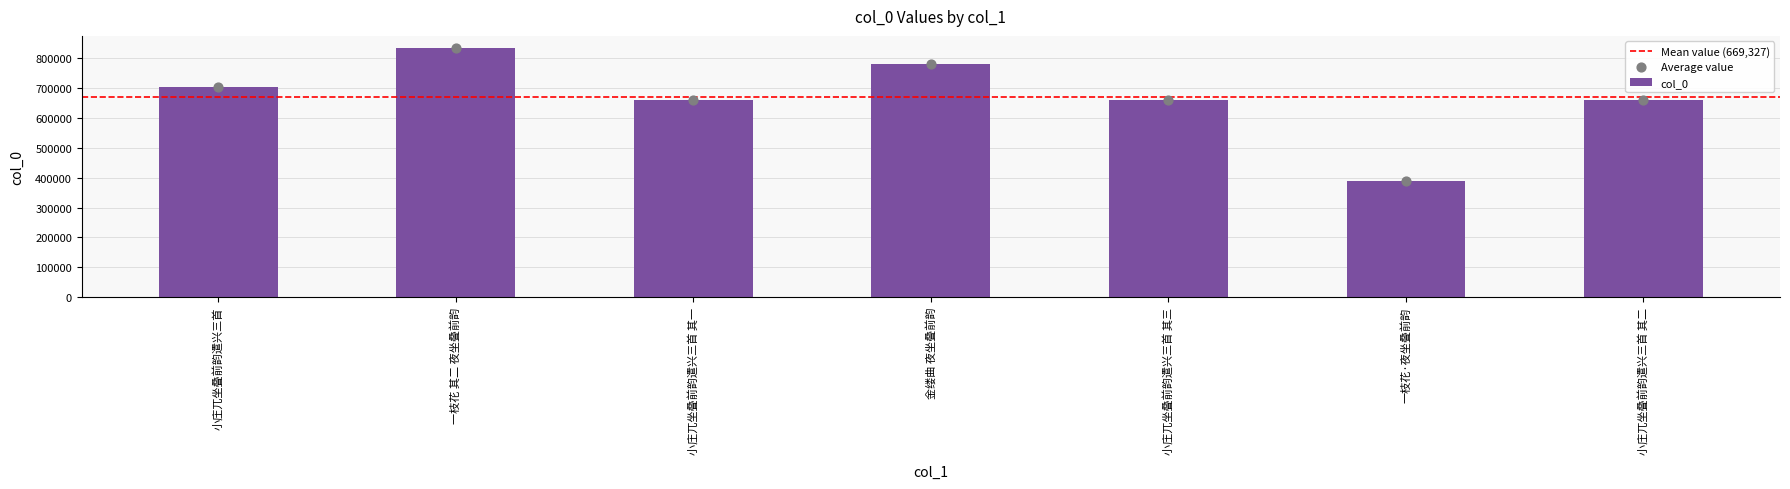

What is the ratio of the value at 小庄兀坐叠前韵遣兴三首 其二 to the value at 小庄兀坐叠前韵遣兴三首 其三?

1.0